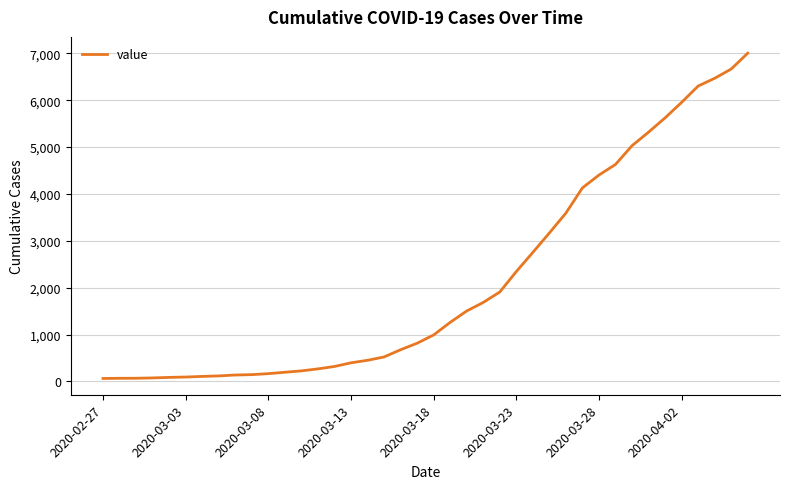

What is the greatest value displayed?

7004